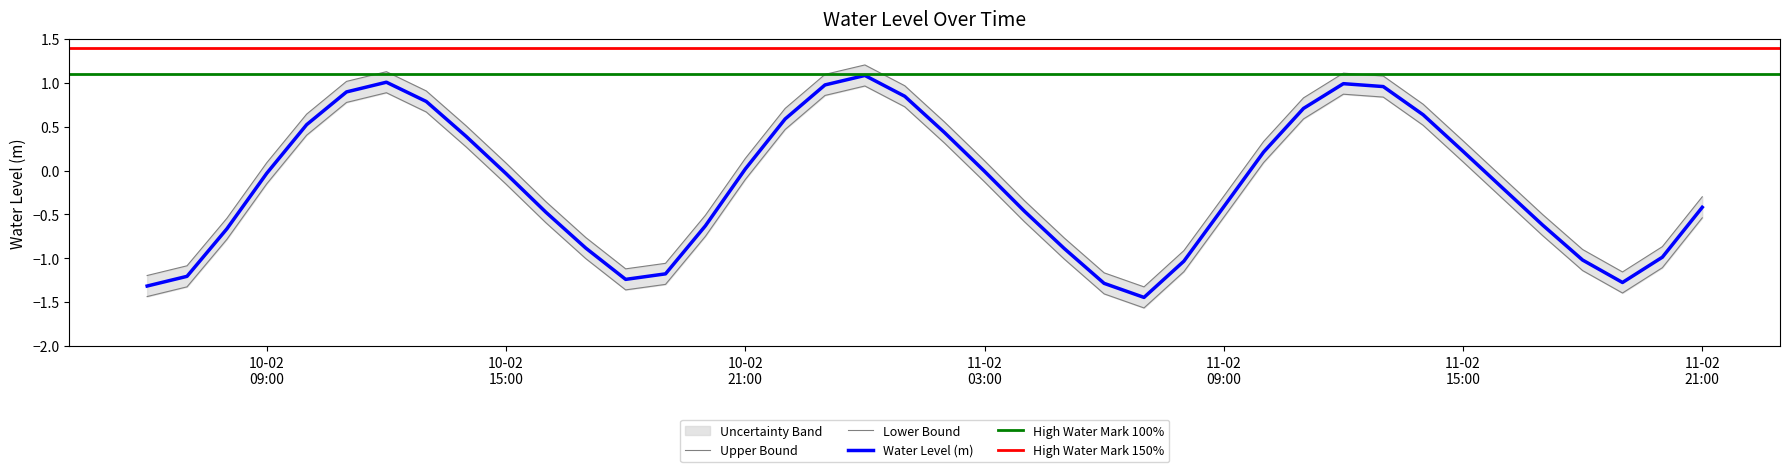

What is the sum of the values at 2023-02-10 14:00:00 and 2023-02-10 13:00:00?

1.4